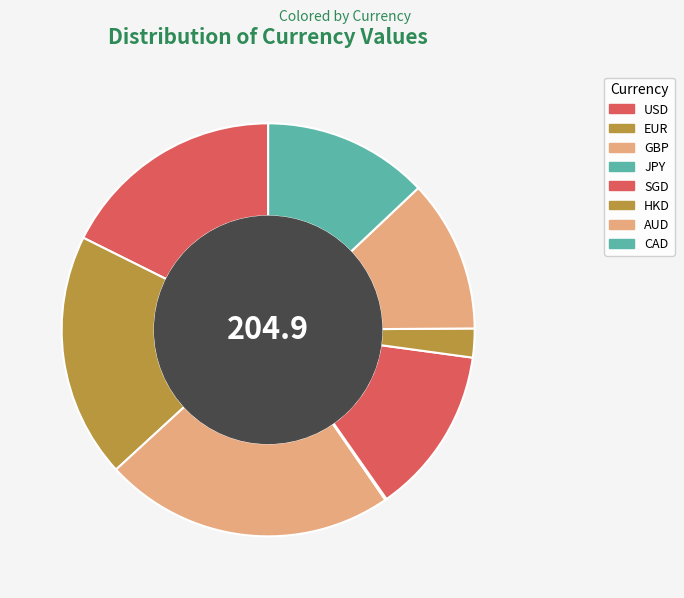

Rank the categories by value from lowest to highest.

JPY, HKD, AUD, CAD, SGD, USD, EUR, GBP